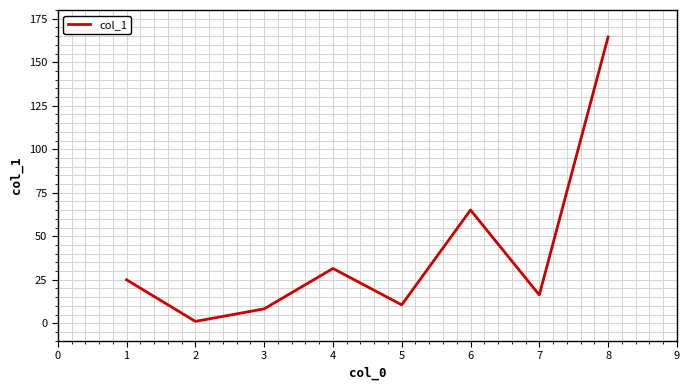

Reading right to left, transcribe all the data shown in this chart.

164.5	16.3	65.1	10.6	31.5	8.3	1.1	25.0